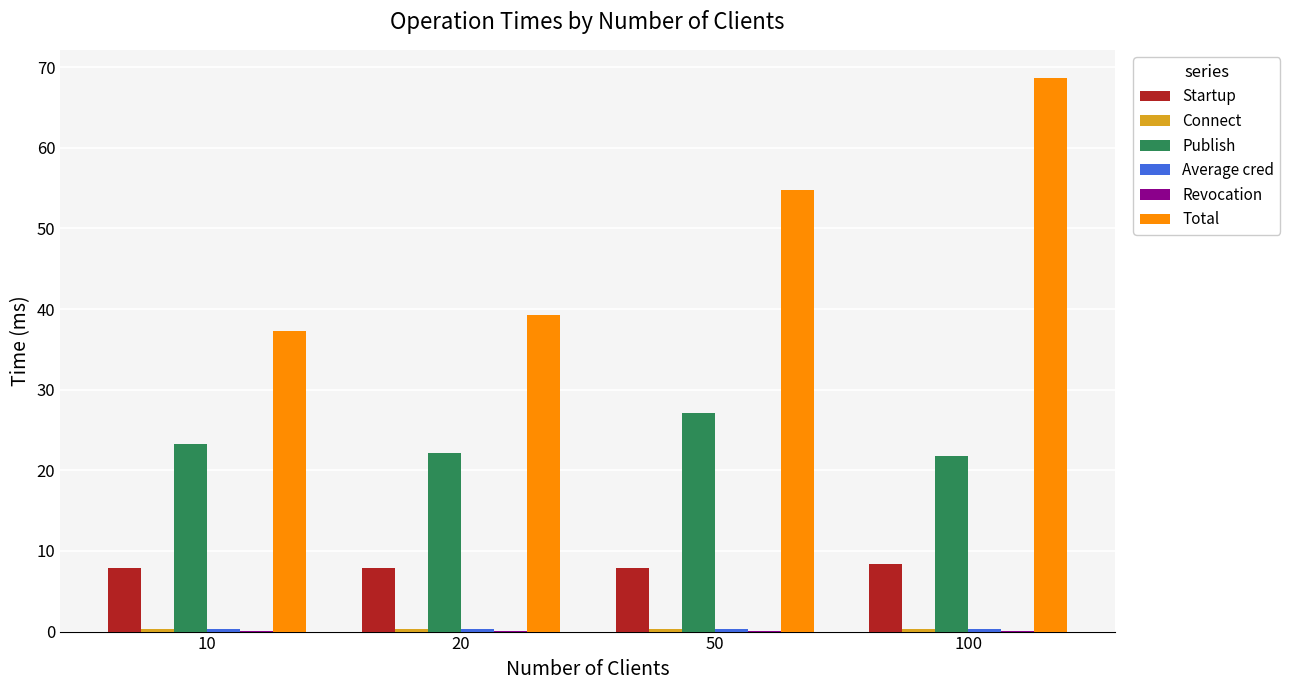

The Total series shows 37.3 at 10. True or false?

True